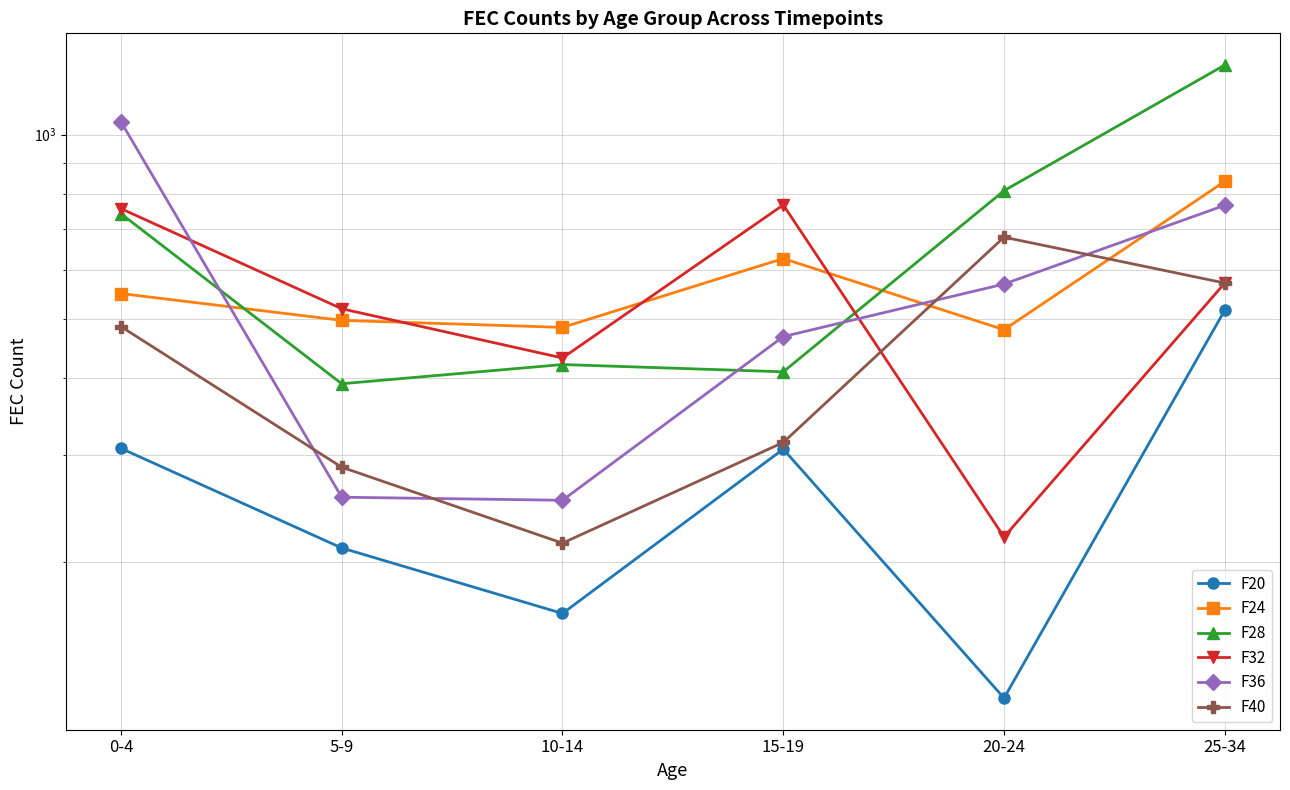

Count the number of data series in this chart.

6